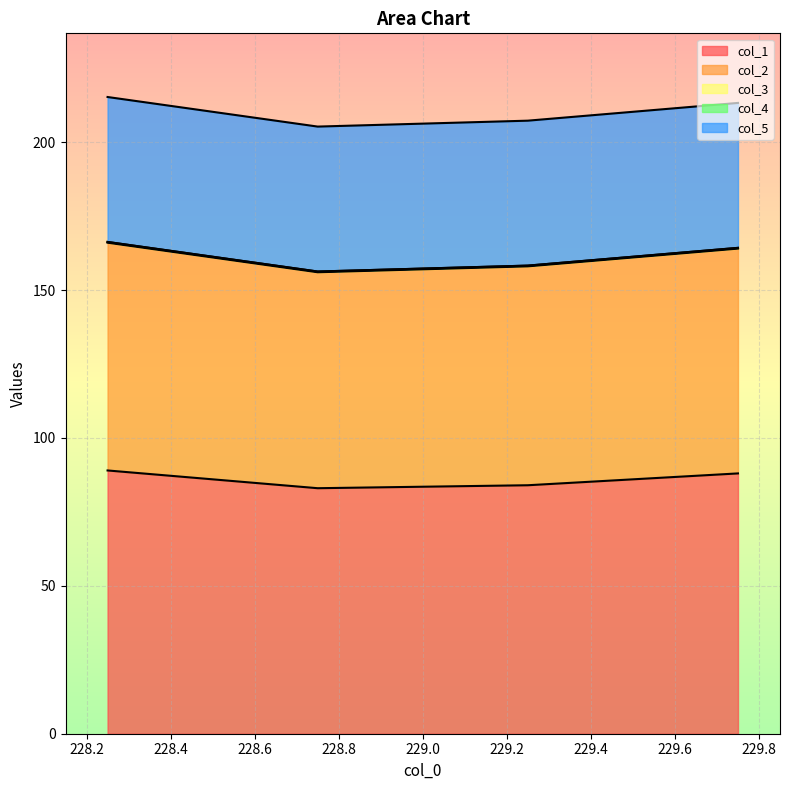

Does the chart display data point markers on the line(s)?

No